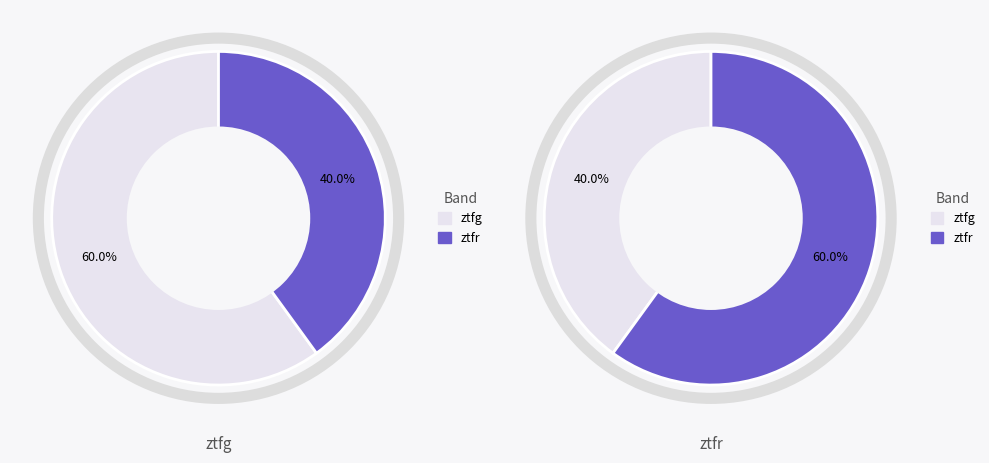

What is the majority slice?

ztfg